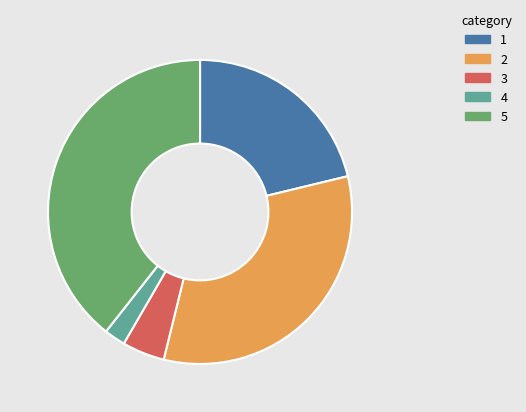

Is there a majority slice in this chart?

No